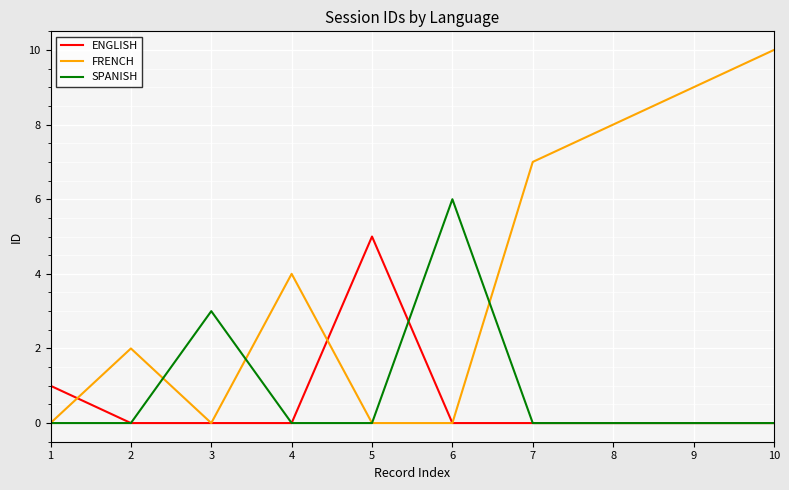

What is the total value across all series at 8?

8